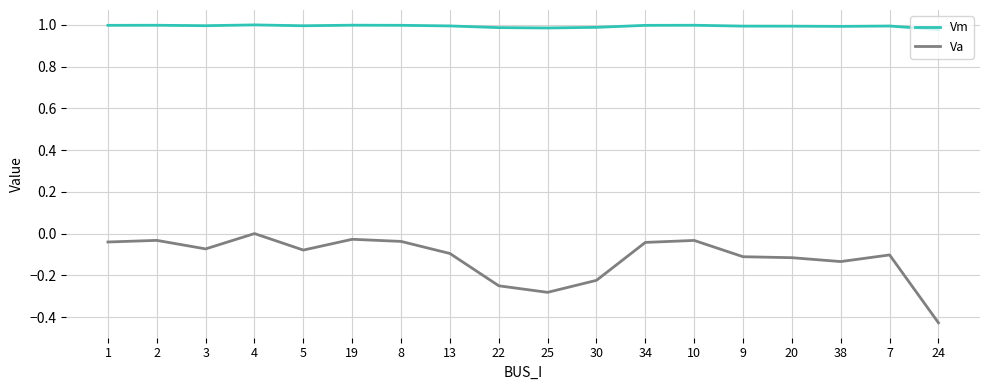

Which series has the largest total across all categories?

Vm